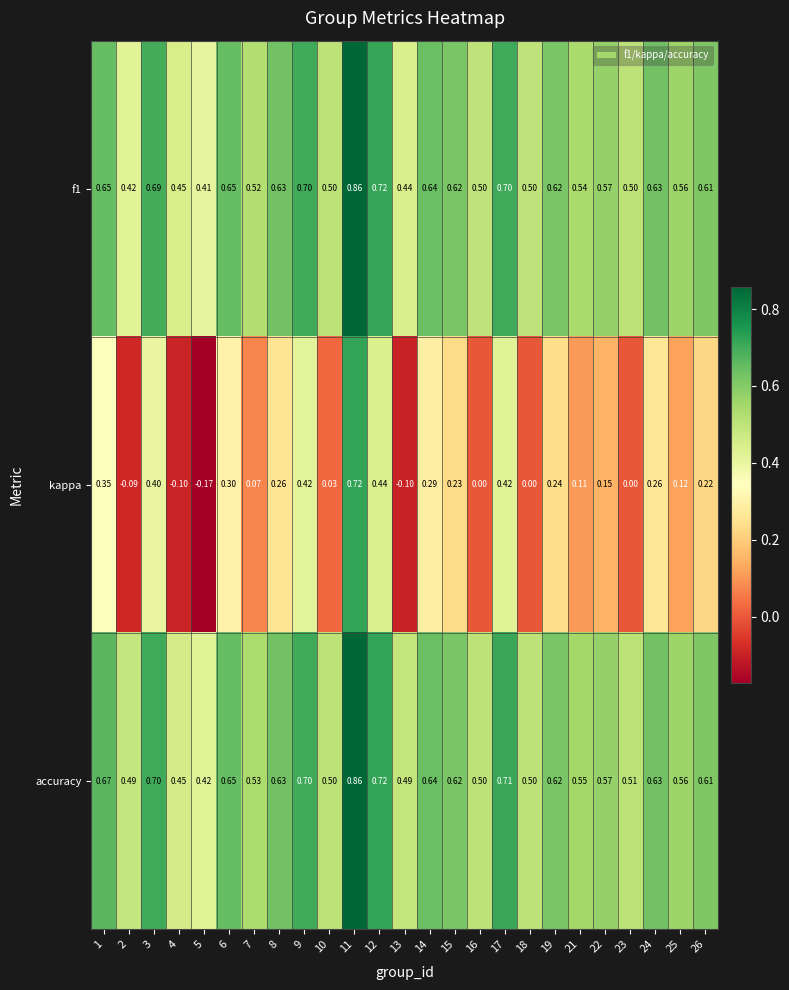

Which series has the widest spread of values?

kappa